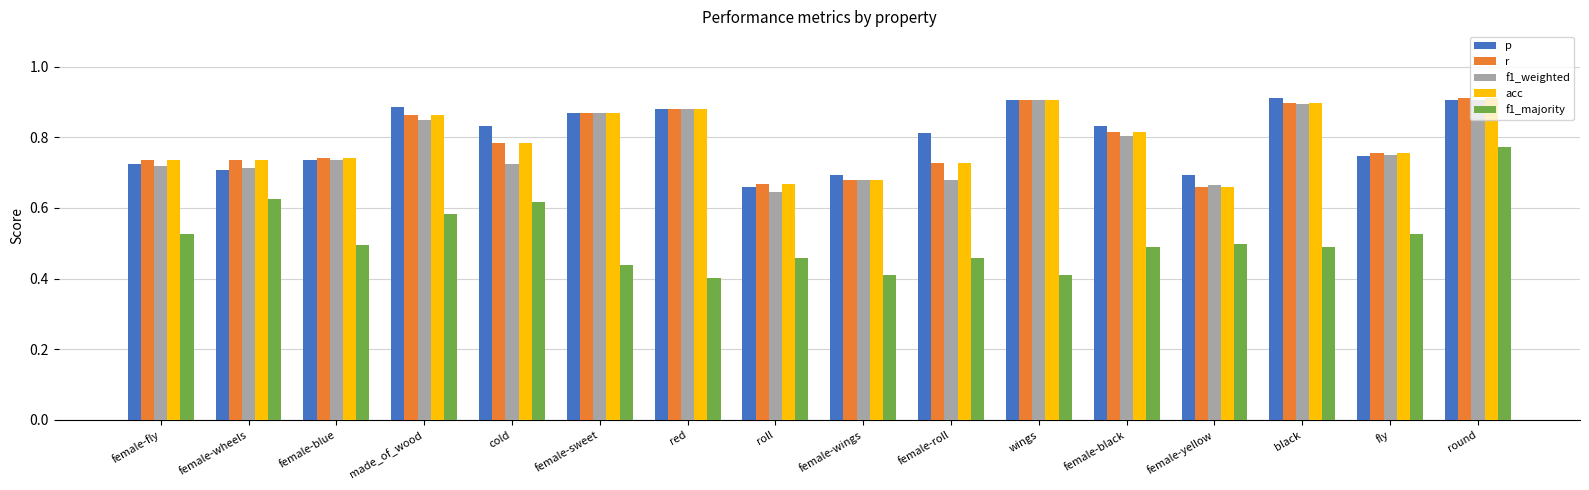

What position from the left is female-wings?

9